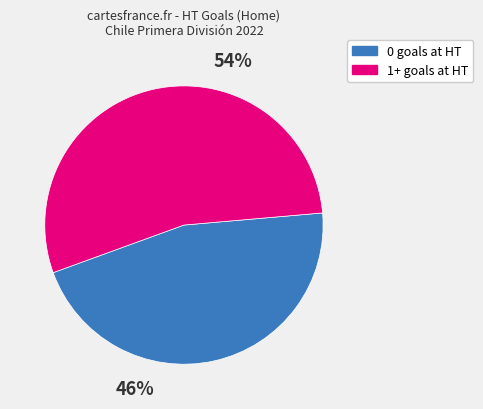

Is there a majority slice in this chart?

Yes